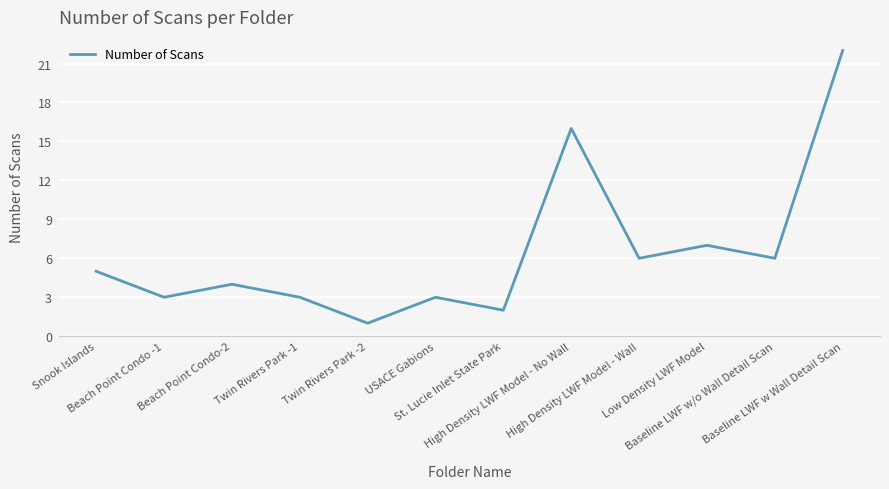

What is the sum of all values?

78